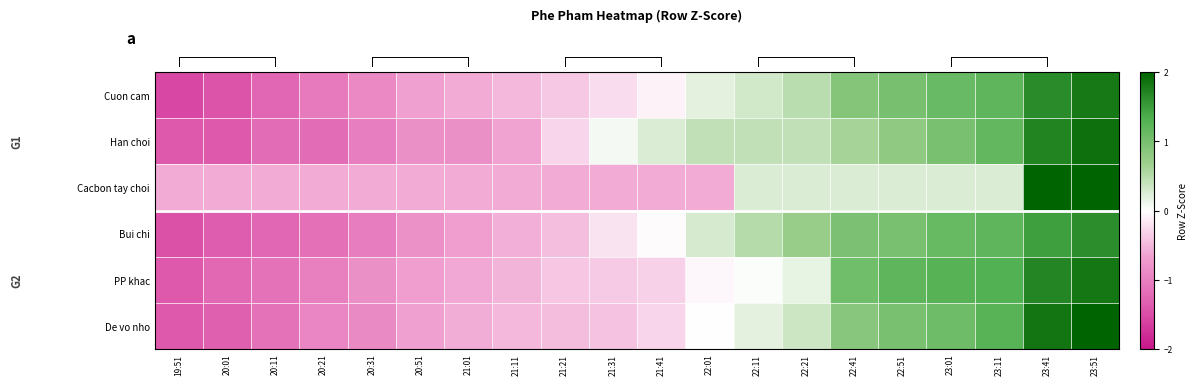

At how many categories does at least one series exceed 2?

2